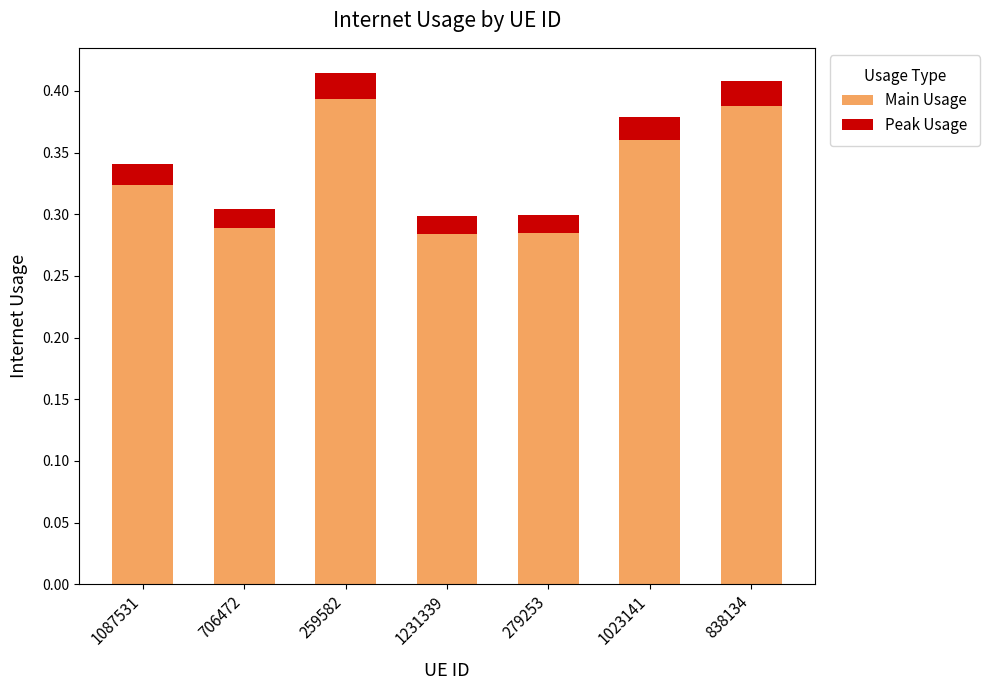

The Main Usage series shows 0.4 at 706472. True or false?

False